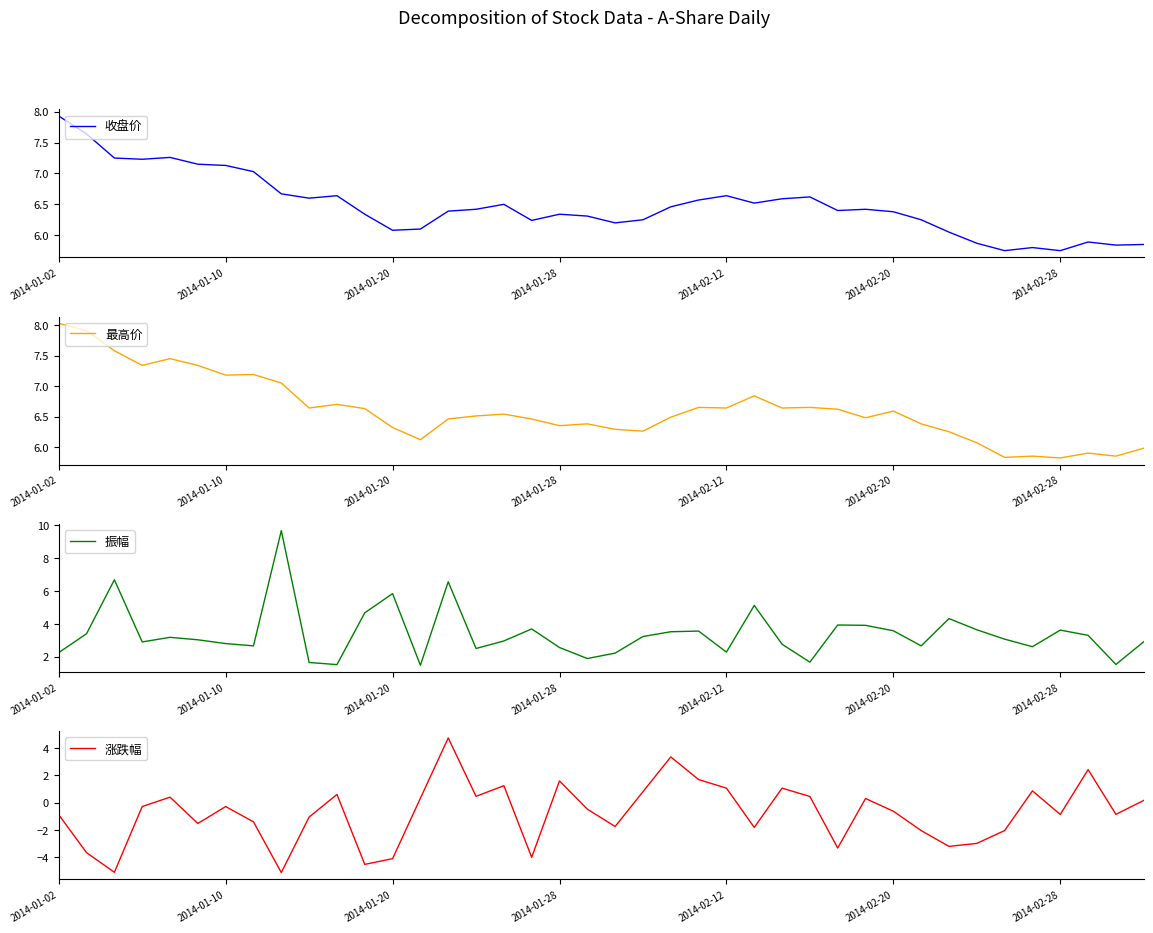

How many lines are shown in the chart?

4